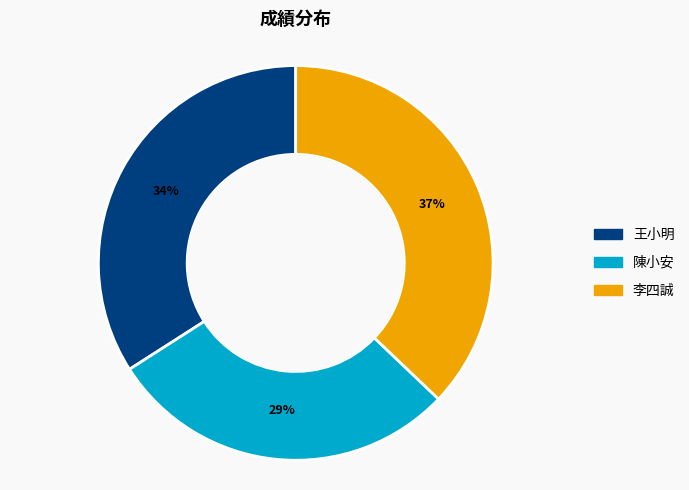

How many segments does this pie chart have?

3